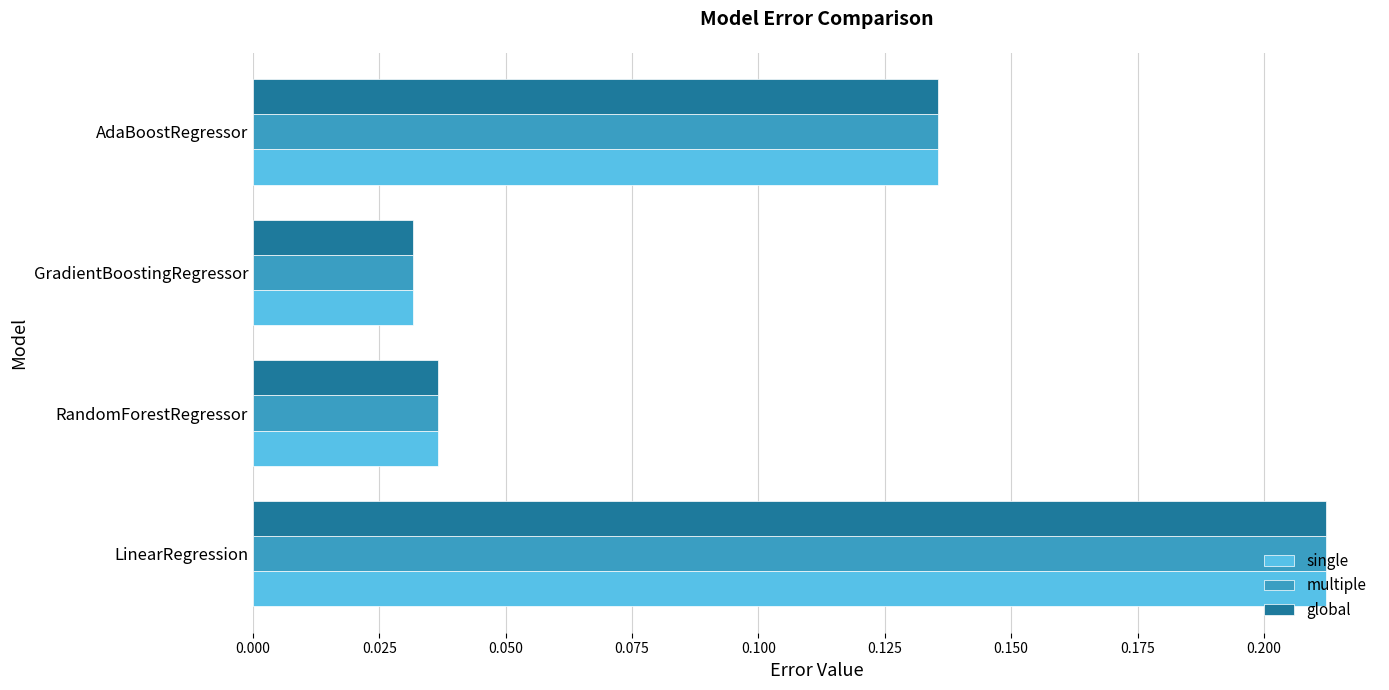

What are all the series names shown in the legend?

single, multiple, global